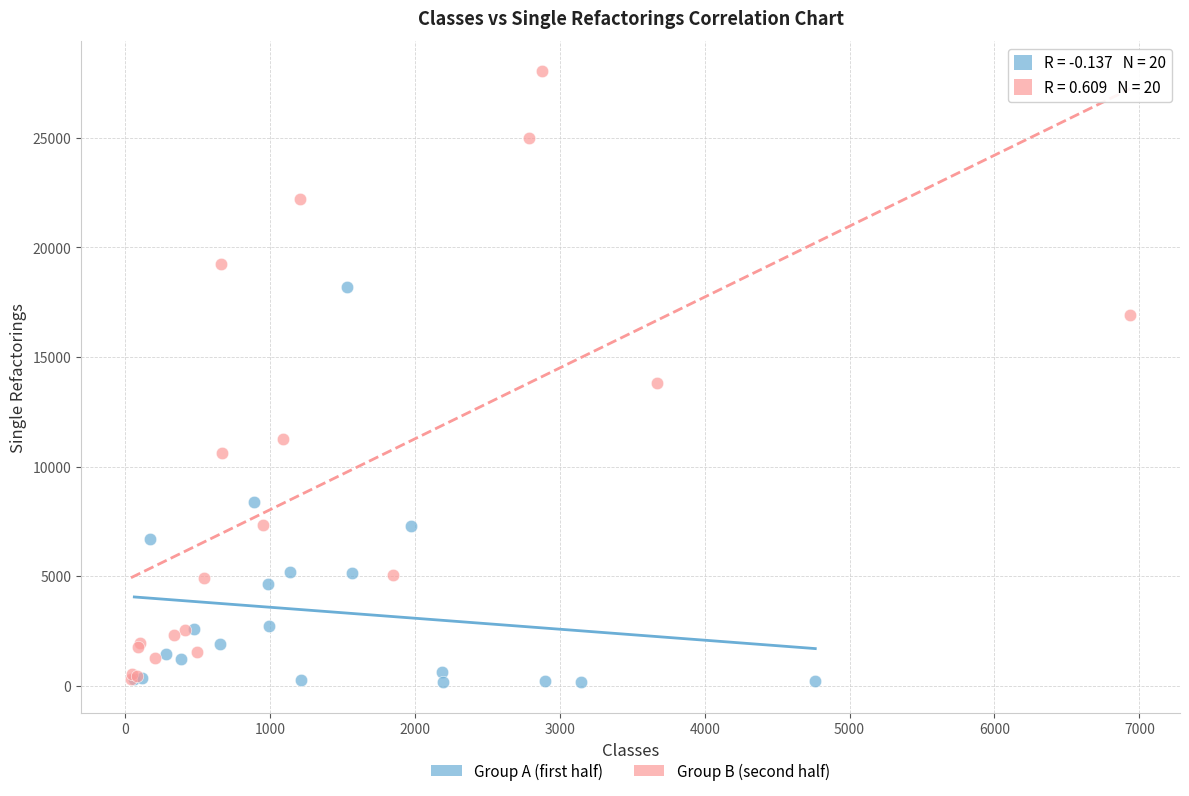

Which series contains the highest Y value?

Group B (second half)